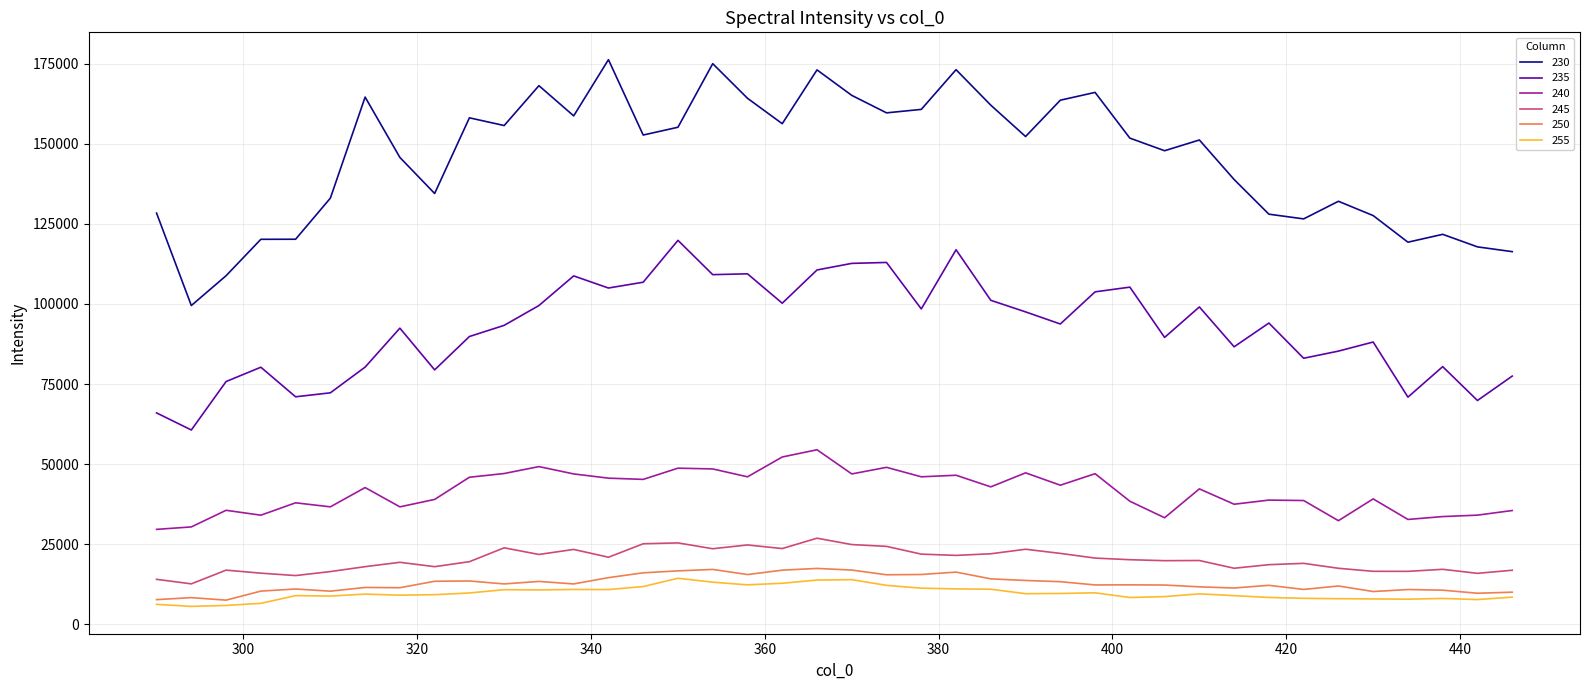

True or false: 245 and 255 intersect in this chart.

False